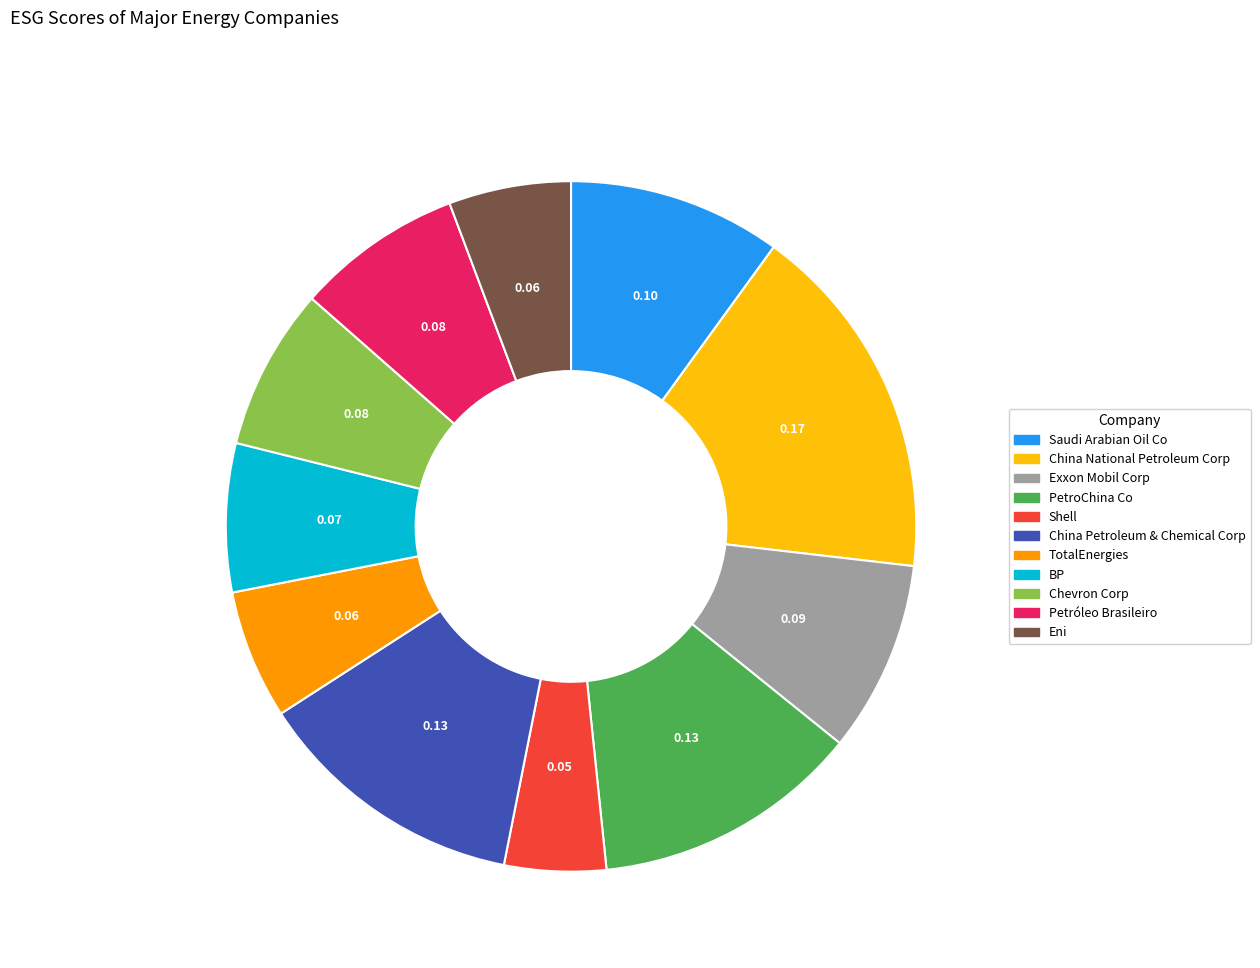

Which category has the biggest portion of the pie?

China National Petroleum Corp